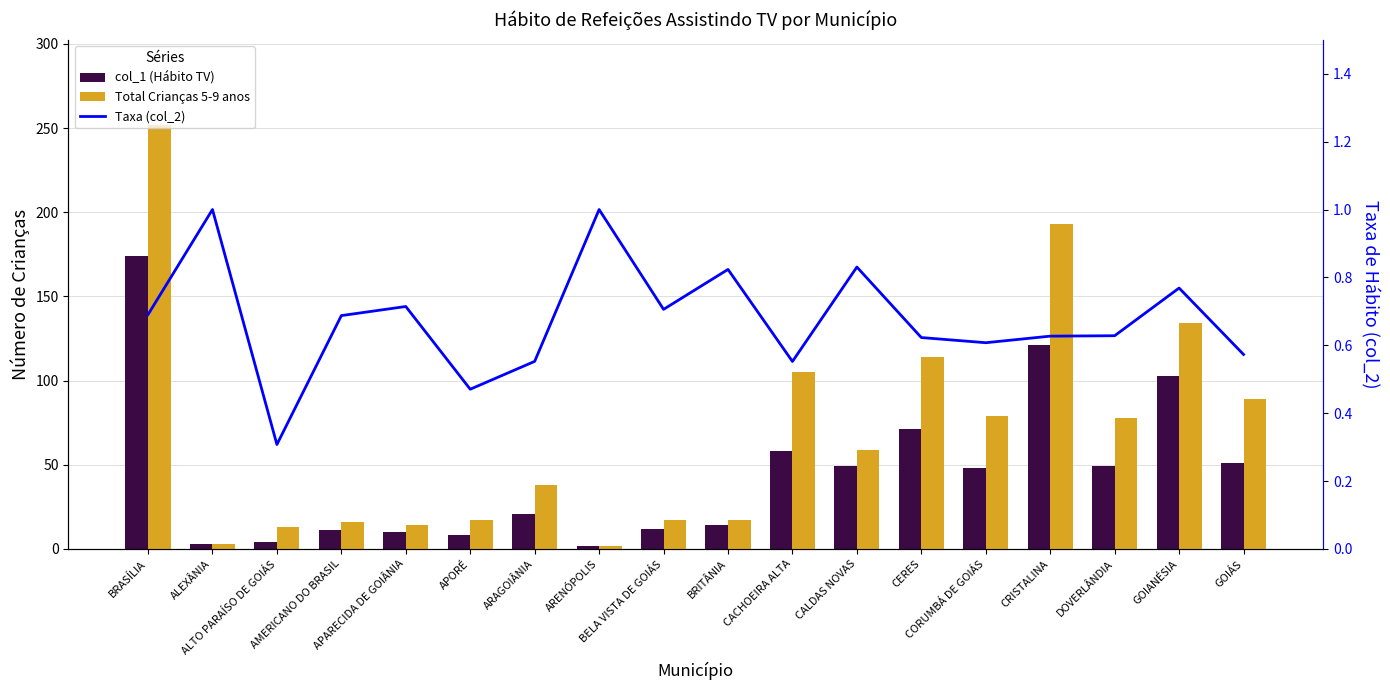

Between CORUMBÁ DE GOIÁS and GOIANÉSIA, which series saw the biggest shift?

col_1 (Hábito TV)